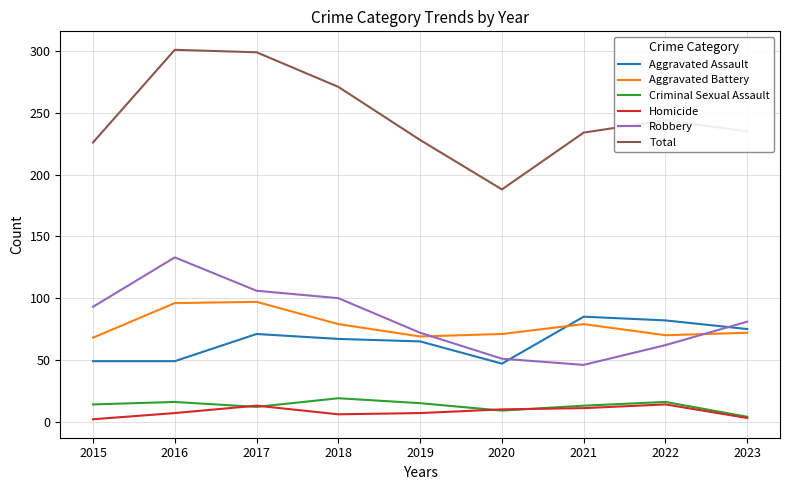

What is the maximum value shown in the chart?

301